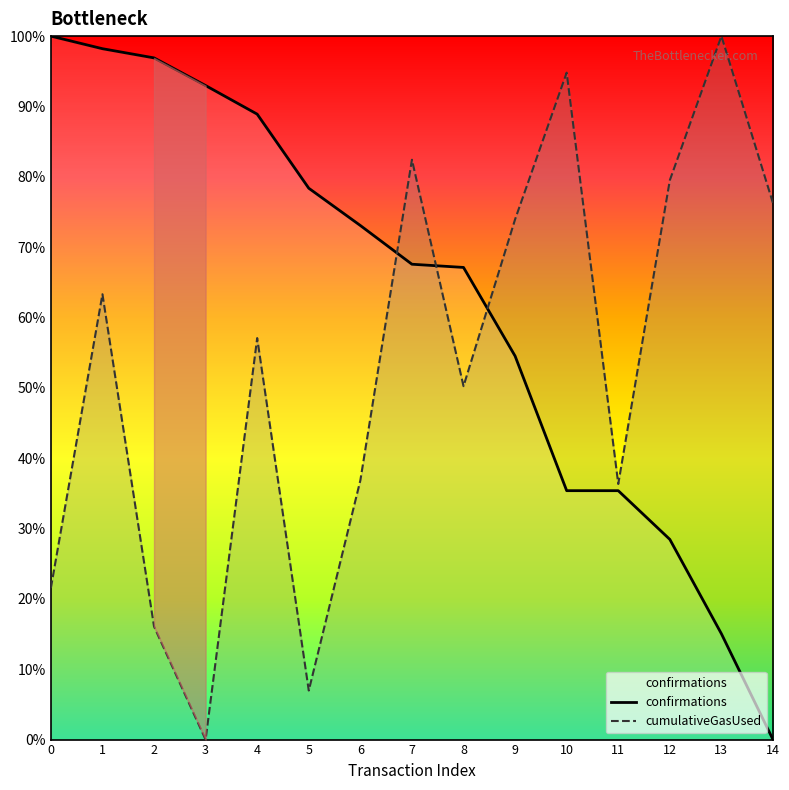

Does the chart display data point markers on the line(s)?

No